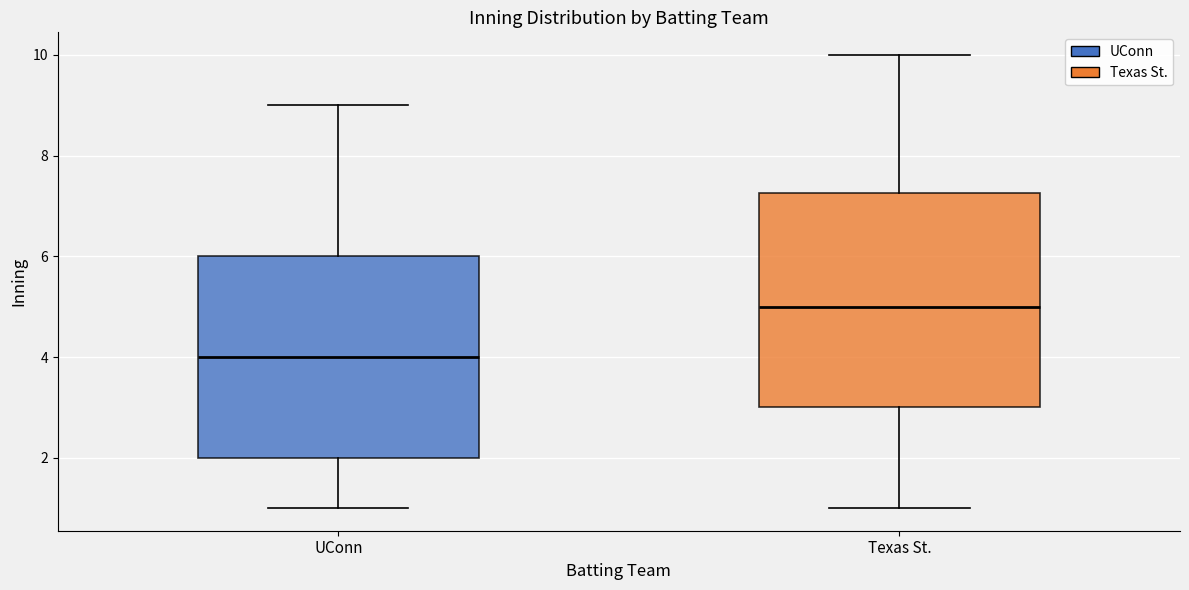

Where is the upper edge of the box for Texas St. on the y-axis? The values are not printed on the chart, so give them approximately, as read against the axis.

7.2